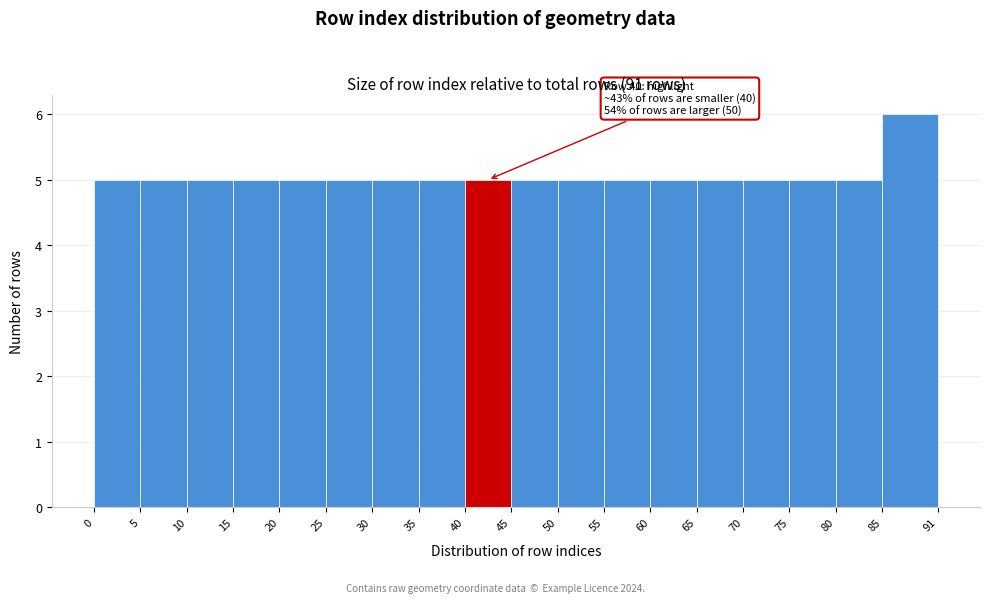

Over which range of the x-axis is the bar tallest?

85 to 91